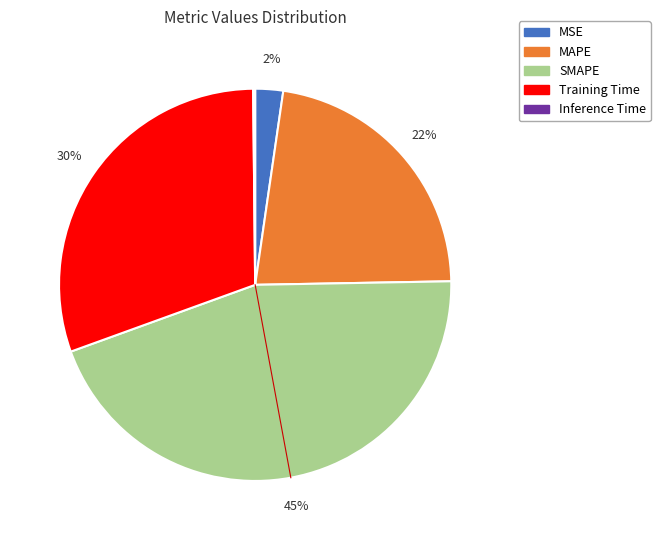

Do Training Time and MSE together represent more than half of the pie?

No